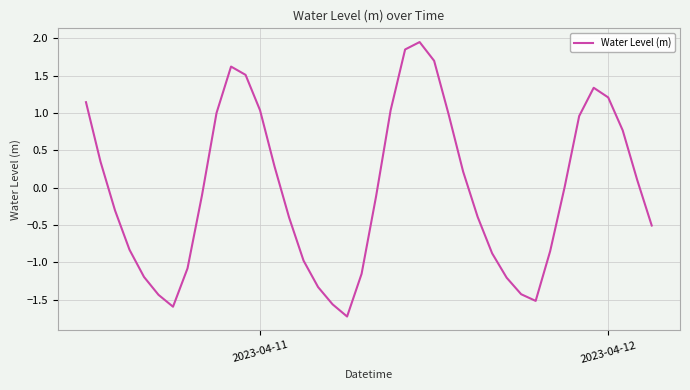

What is the sum of all values?

-1.5